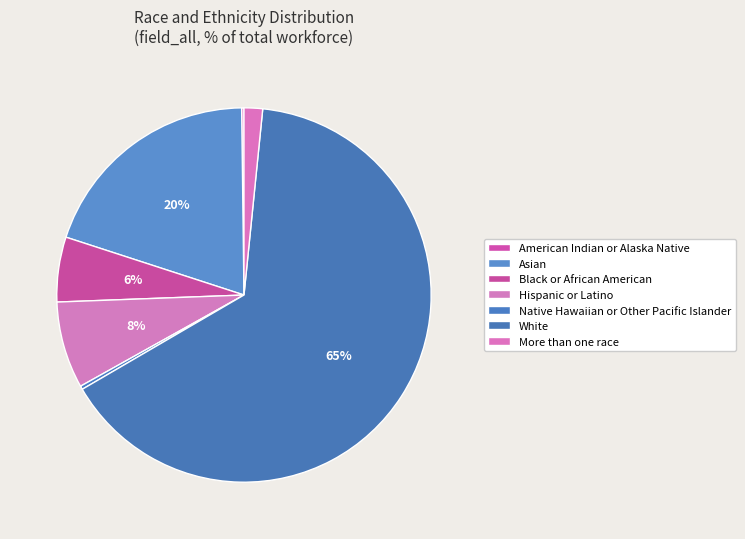

Does White represent more than half of the total?

Yes